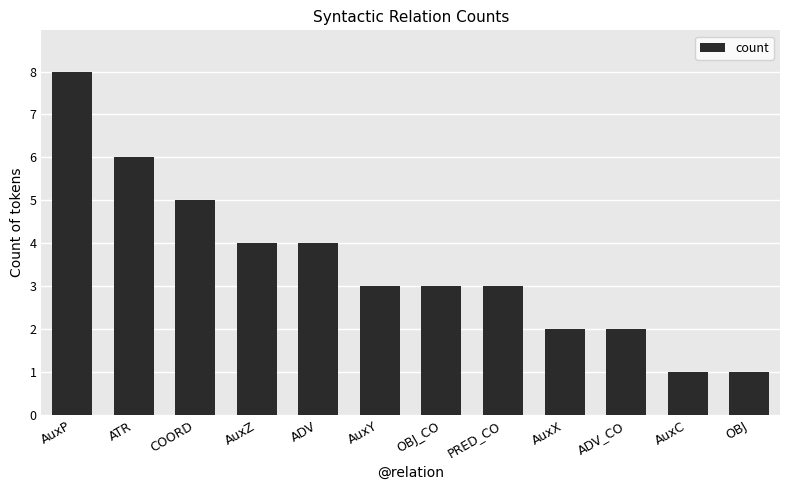

Reading left to right, what are all the values shown in this chart?

8	6	5	4	4	3	3	3	2	2	1	1